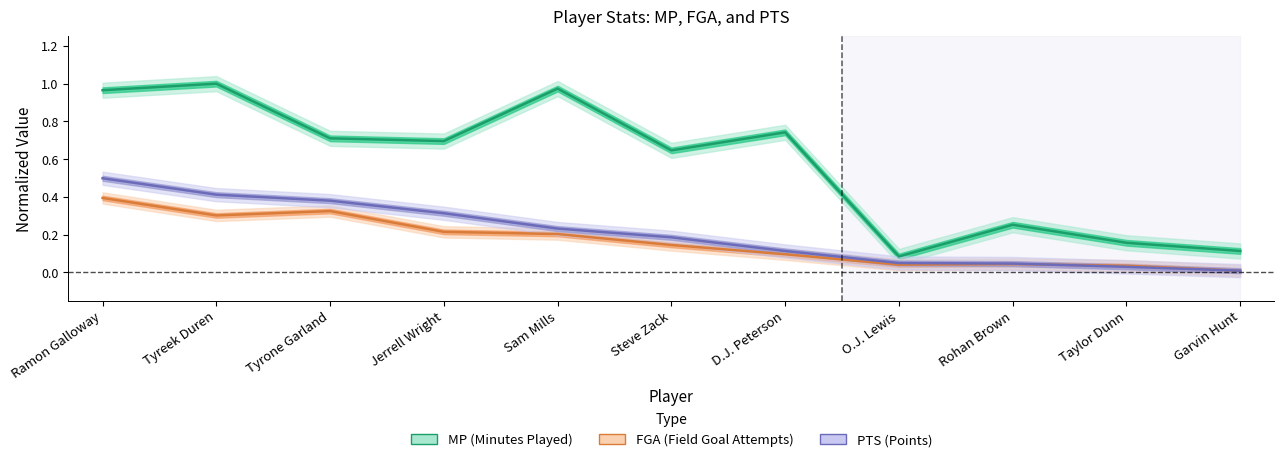

How many lines are shown in the chart?

3